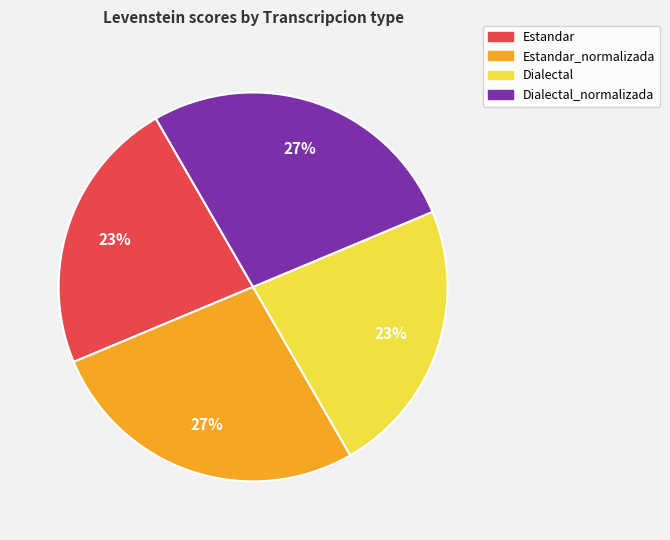

To the nearest percent, what is the average slice percentage?

25%